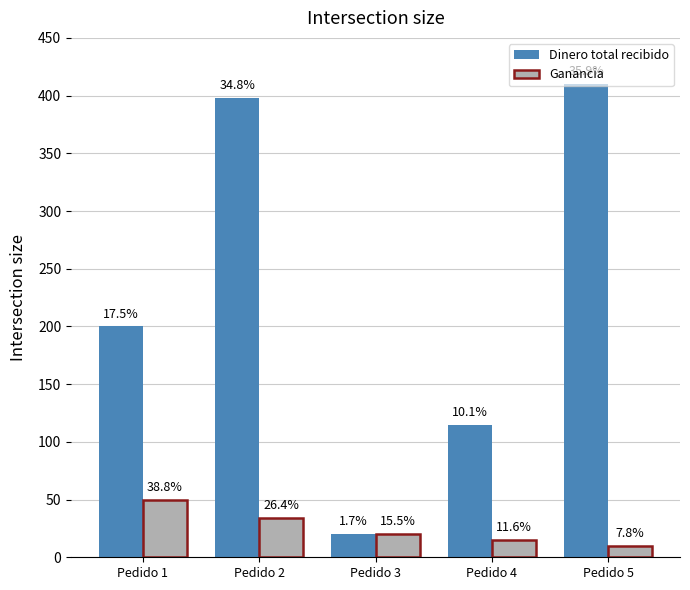

What are all the series names shown in the legend?

Dinero total recibido, Ganancia